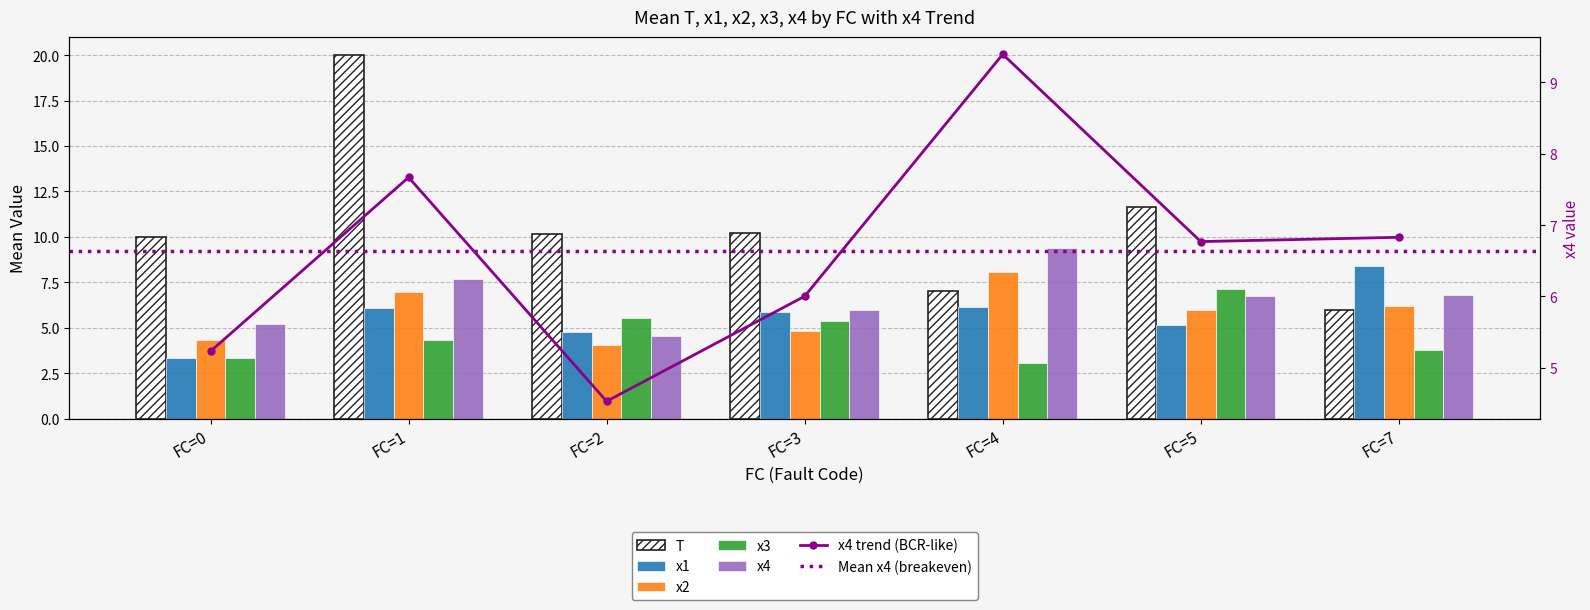

What is the sum of all x2 values?

40.5